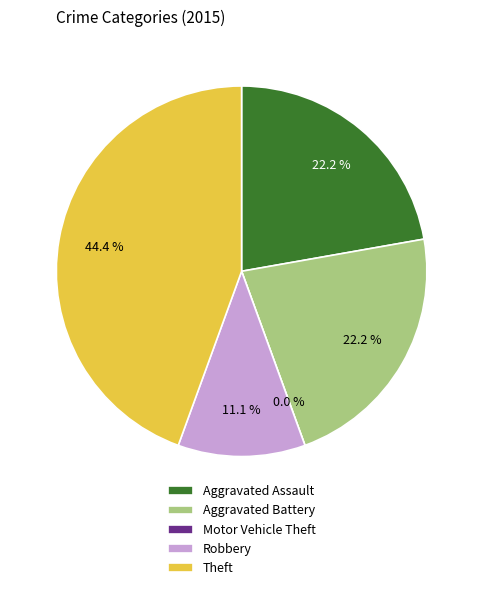

What percentage do Robbery and Aggravated Assault together represent?

33.3%